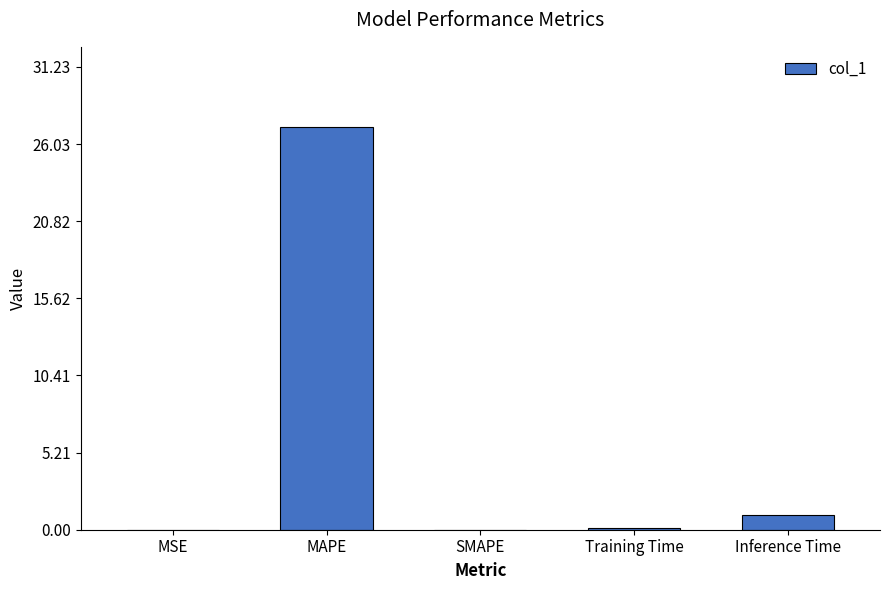

What is the change in value from MSE to Training Time?

+0.1